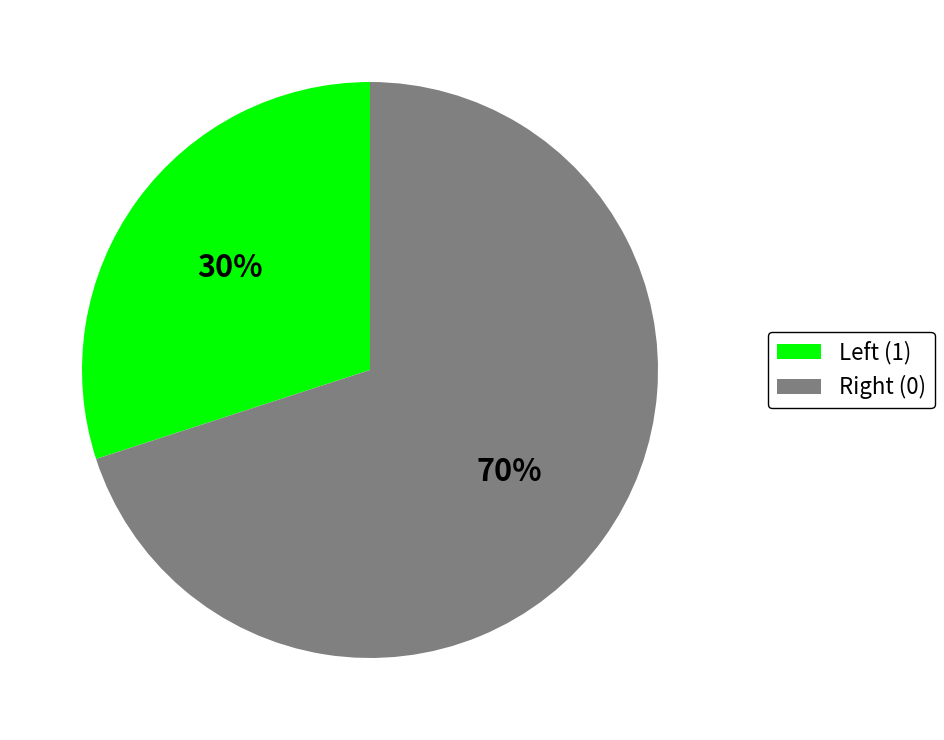

Which category has the biggest portion of the pie?

Right (0)